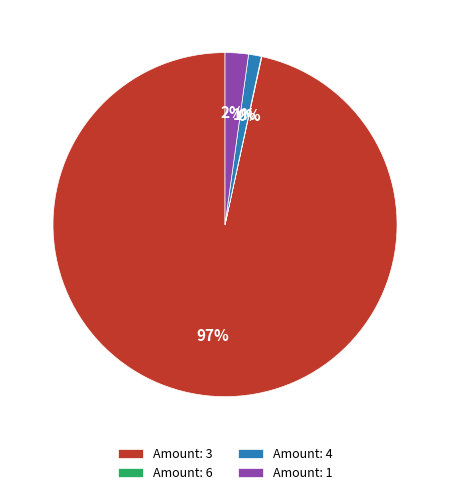

Which category has the biggest portion of the pie?

Amount: 3